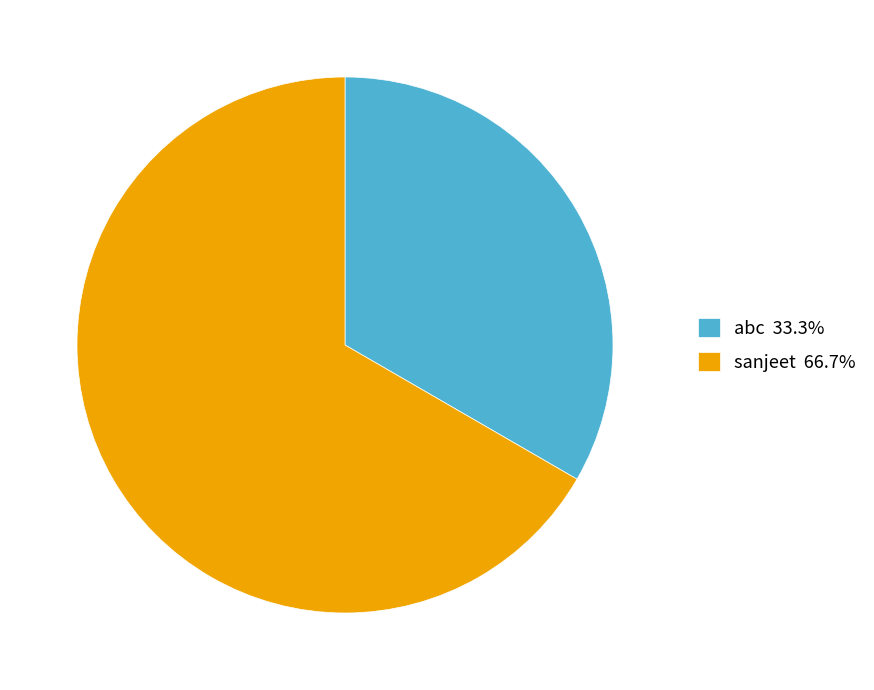

Count the number of slices in the pie.

2